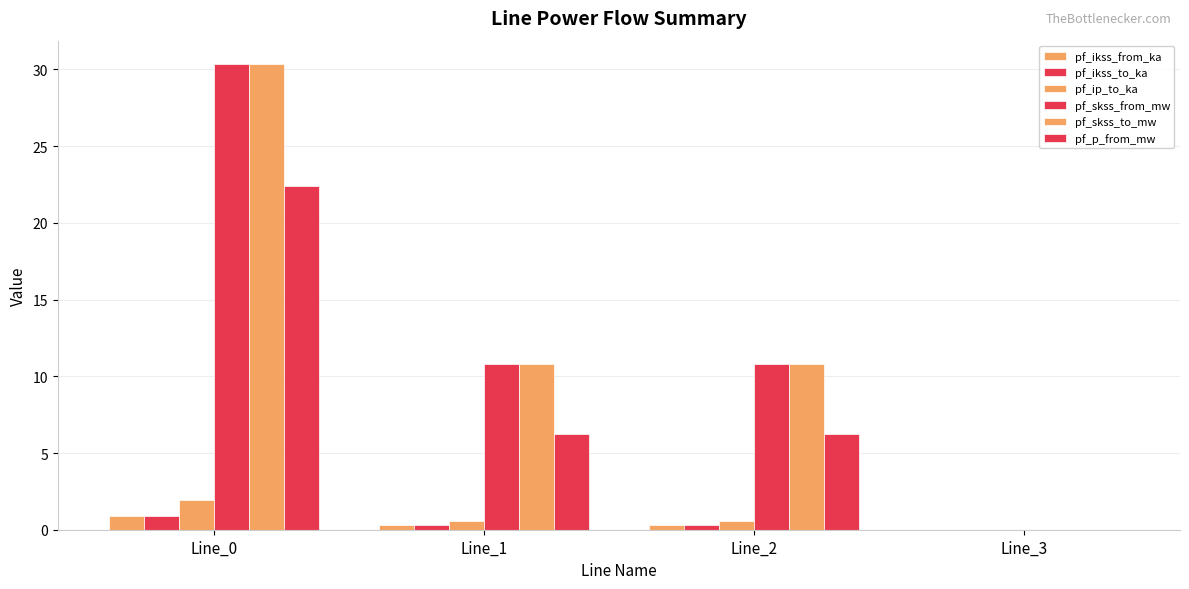

How many values in the pf_ikss_from_ka series exceed 0?

3